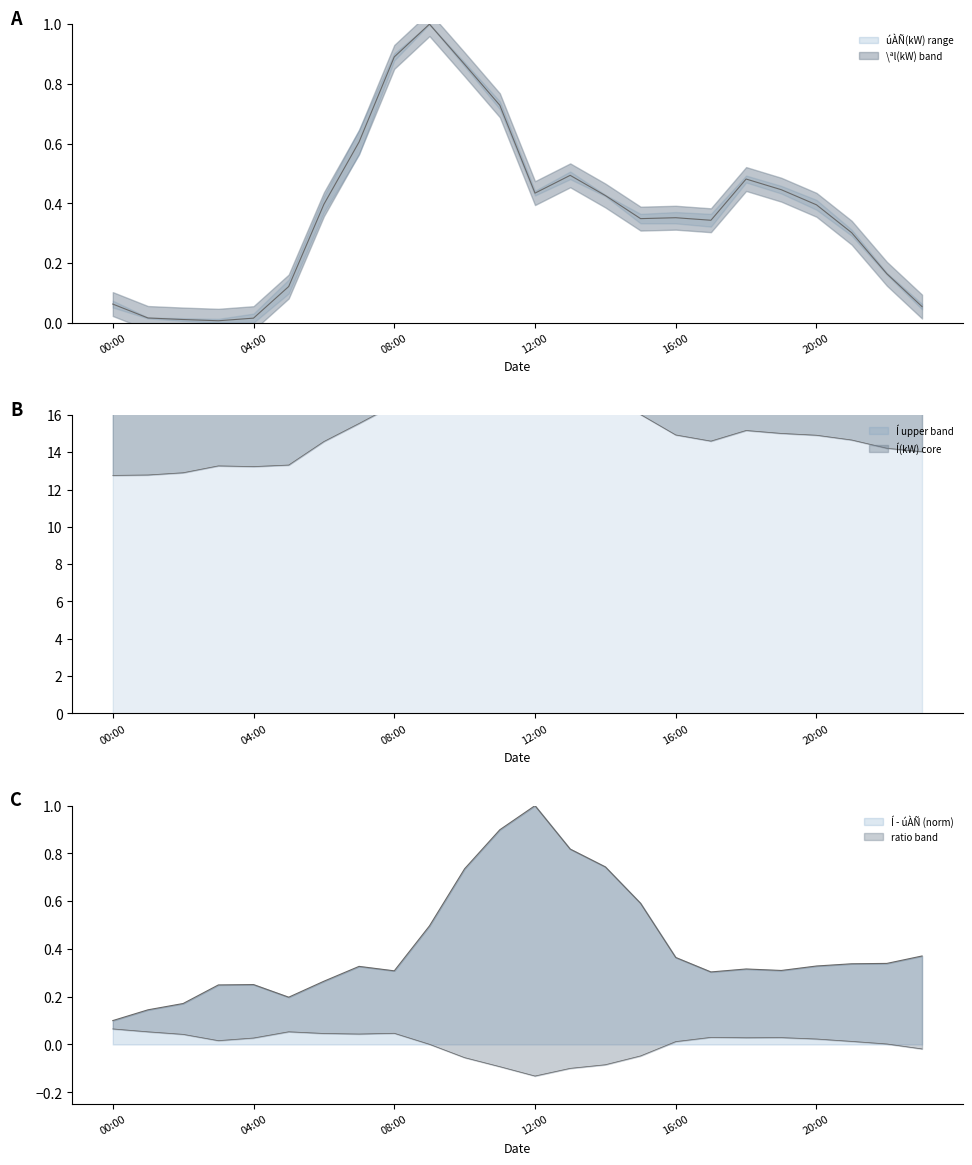

The value of úÀÑ(kW) at 03:00 is 0.0. True or false?

False